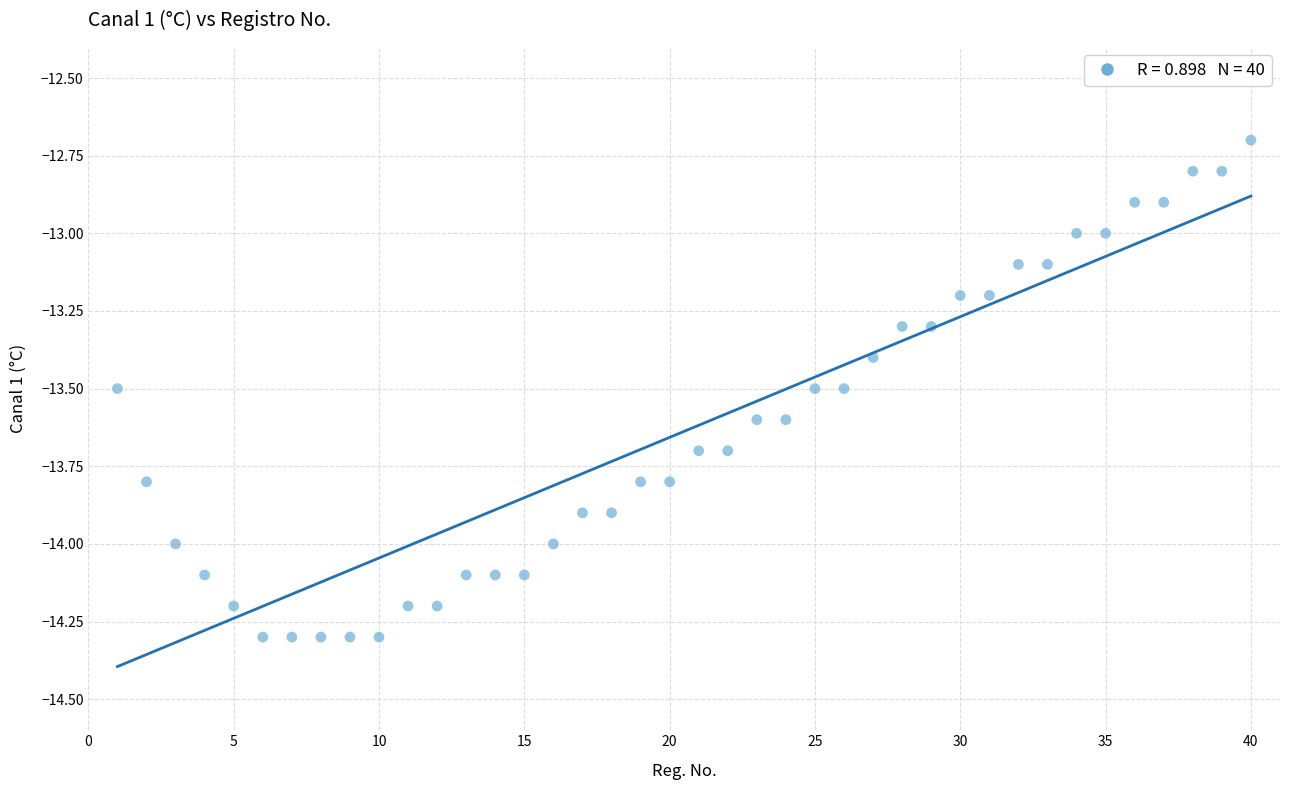

What is the range of Y values (max minus min)?

1.6